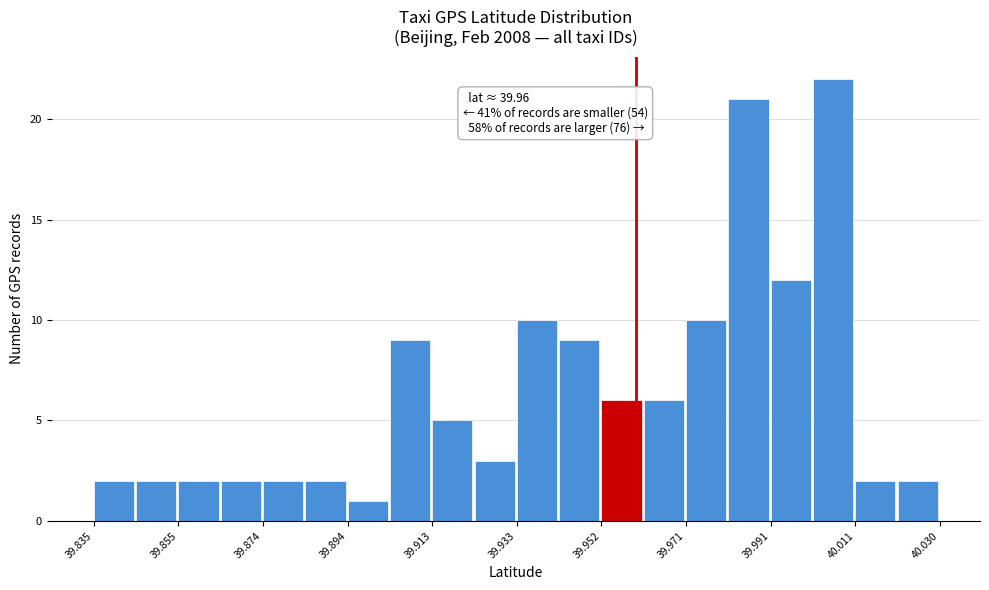

Which range on the x-axis has the tallest bar?

40.000 to 40.010